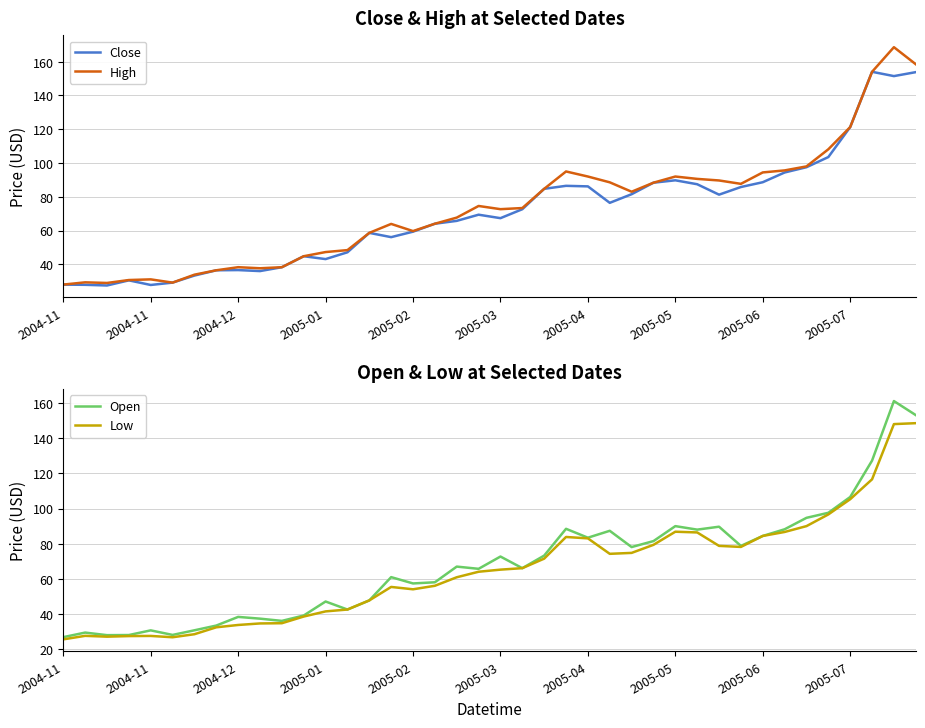

Reading right to left, transcribe all the data shown in this chart.

Close: 153.8	151.5	154.0	121.3	103.5	97.5	94.4	88.6	85.8	81.3	87.4	89.8	88.4	81.5	76.4	86.2	86.5	84.7	72.6	67.3	69.4	65.7	64.0	59.3	56.1	58.6	47.1	43.1	44.8	38.3	36.0	36.6	36.5	33.3	29.2	27.8	30.5	27.5	27.9	28.0
High: 158.5	168.6	154.0	121.3	108.1	98.0	95.6	94.4	87.7	89.7	90.6	92.0	88.4	83.0	88.6	92.0	95.0	84.7	73.3	72.7	74.6	67.7	64.0	59.7	63.9	58.6	48.4	47.3	44.8	38.3	37.7	38.3	36.5	33.9	29.2	31.1	30.7	29.0	29.3	28.0
Open: 153.3	161.3	127.3	106.6	97.6	94.7	88.2	84.4	78.7	89.7	88.0	90.0	81.5	78.1	87.3	83.4	88.5	73.2	66.0	72.7	65.7	66.9	58.0	57.3	60.9	47.7	42.5	47.0	39.1	36.0	37.3	38.3	33.3	30.6	28.0	30.6	27.9	27.9	29.3	26.7
Low: 148.7	148.1	116.7	105.3	96.7	90.0	86.7	84.4	78.1	78.7	86.4	86.8	79.3	74.7	74.2	83.0	83.8	71.5	66.0	65.2	64.0	60.9	56.0	54.0	55.3	47.7	42.5	41.4	38.5	34.7	34.5	33.7	32.3	28.4	26.7	27.4	27.3	27.0	27.5	25.5